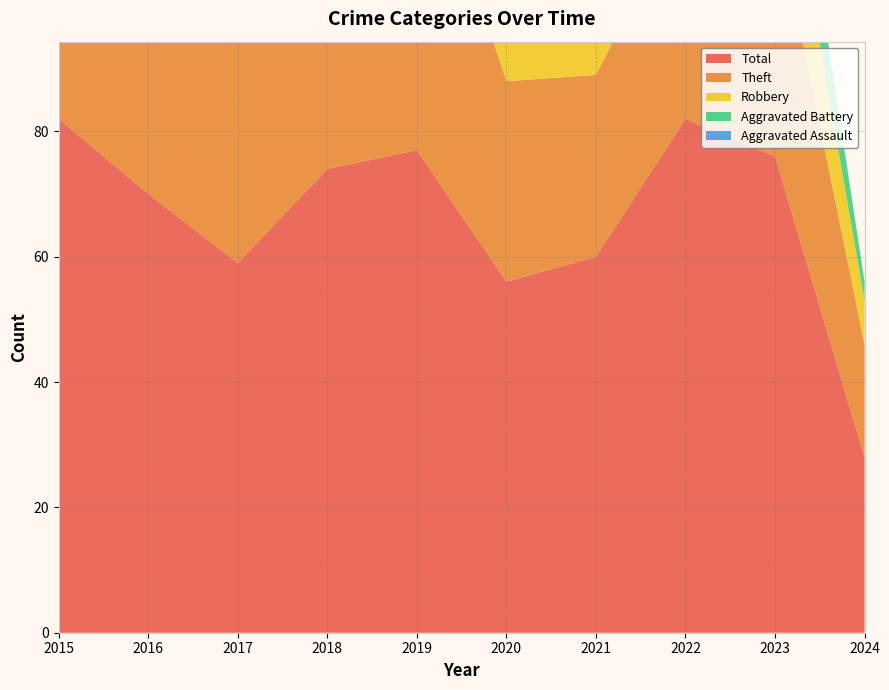

Reading left to right, extract all data points from this chart.

Robbery: 19	16	11	14	12	14	19	29	19	7
Theft: 56	45	42	51	54	32	29	35	40	18
Aggravated Battery: 5	4	2	5	7	6	6	9	14	3
Aggravated Assault: 2	4	2	4	4	3	6	7	1	0
Total: 82	70	59	74	77	56	60	82	76	28